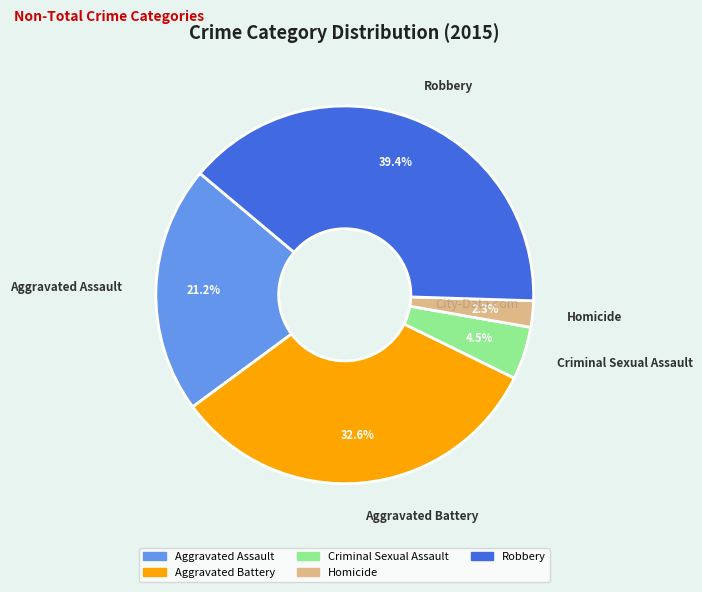

Count the number of slices in the pie.

5